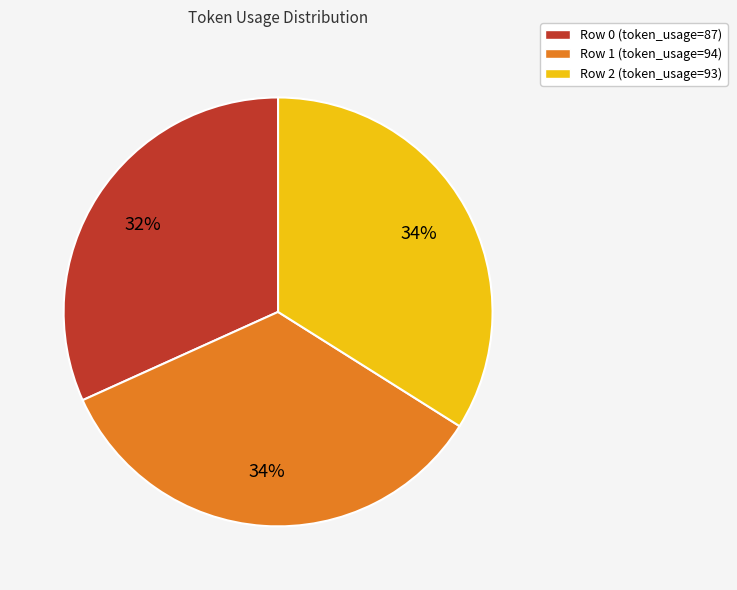

To the nearest percent, what is the average slice percentage?

33%